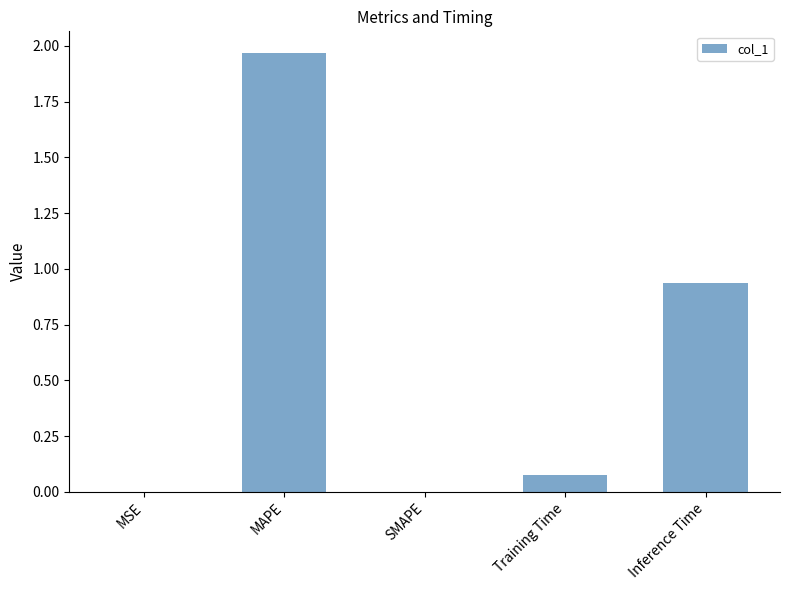

Which has a higher value, MAPE or SMAPE?

MAPE